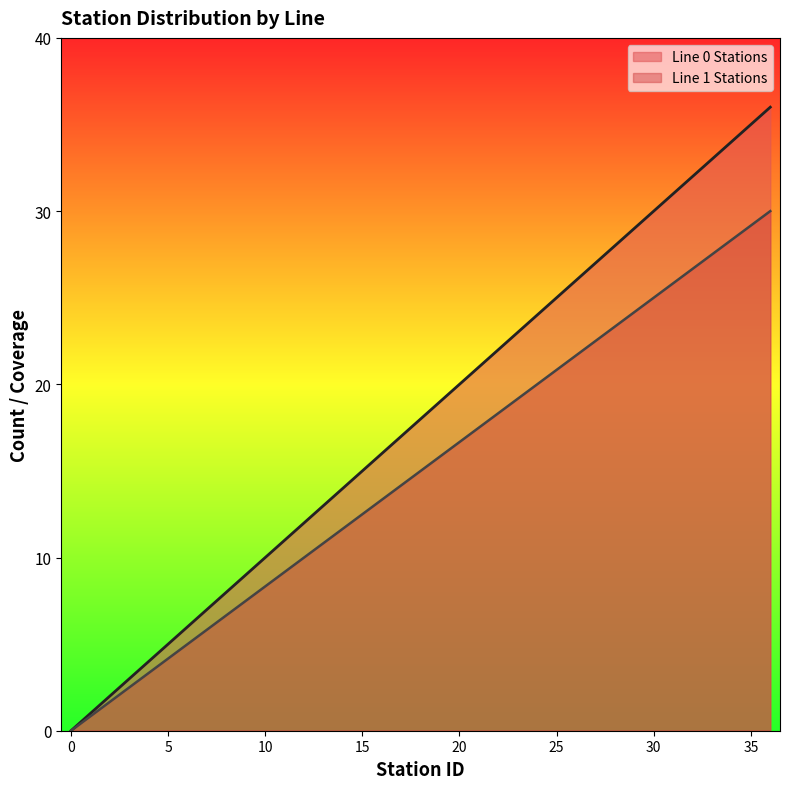

Reading right to left, extract all data points from this chart.

Line 0 Stations: 36.0	35.0	34.0	33.0	32.0	31.0	30.0	29.0	28.0	27.0	26.0	25.0	24.0	23.0	22.0	21.0	20.0	19.0	18.0	17.0	16.0	15.0	14.0	13.0	12.0	11.0	10.0	9.0	8.0	7.0	6.0	5.0	4.0	3.0	2.0	1.0	0.0
Line 1 Stations: 30.0	29.2	28.3	27.5	26.7	25.8	25.0	24.2	23.3	22.5	21.7	20.8	20.0	19.2	18.3	17.5	16.7	15.8	15.0	14.2	13.3	12.5	11.7	10.8	10.0	9.2	8.3	7.5	6.7	5.8	5.0	4.2	3.3	2.5	1.7	0.8	0.0